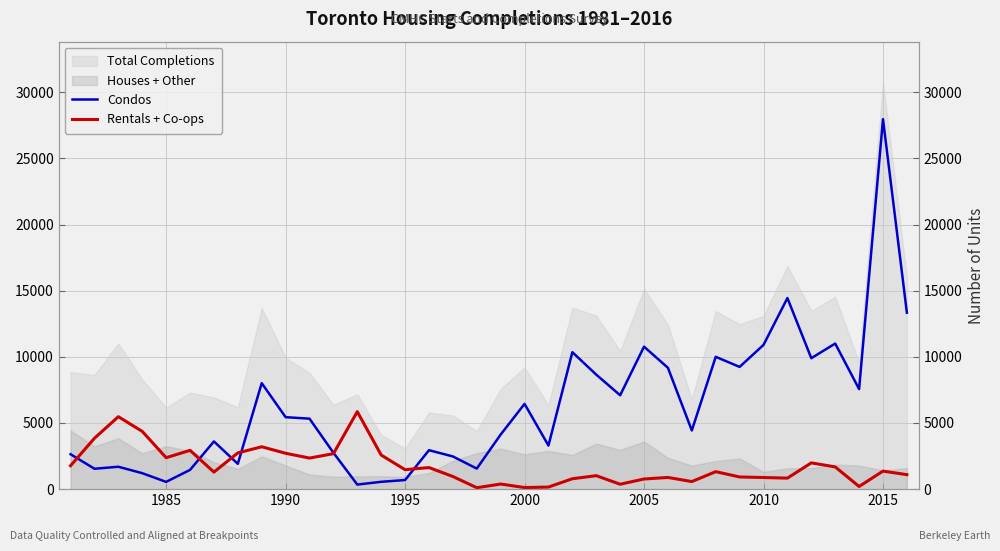

True or false: Condos and Rentals + Co-ops cross at least once.

True